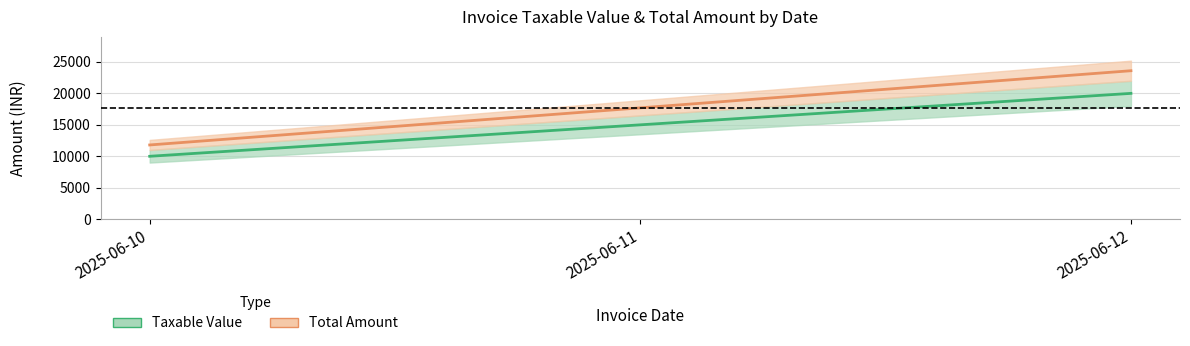

At 2025-06-10, list the series in order from largest to smallest.

Total Amount, Taxable Value